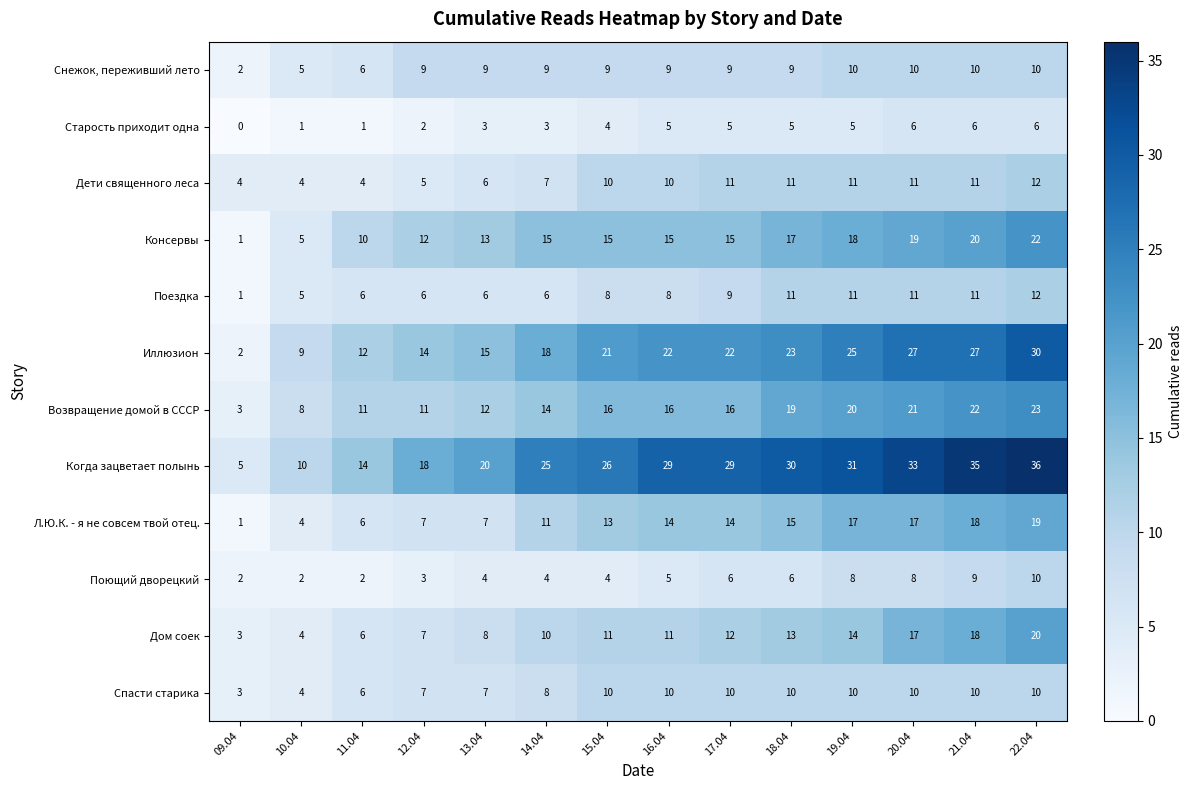

What is the greatest value displayed?

36